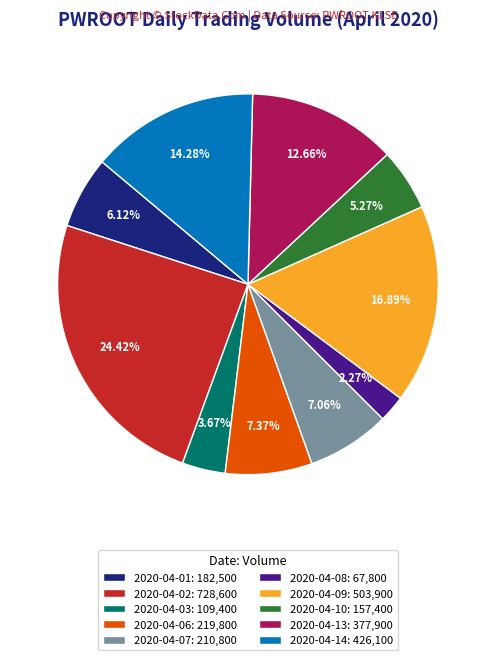

Does 2020-04-03: 109,400 account for over 50% of the chart?

No